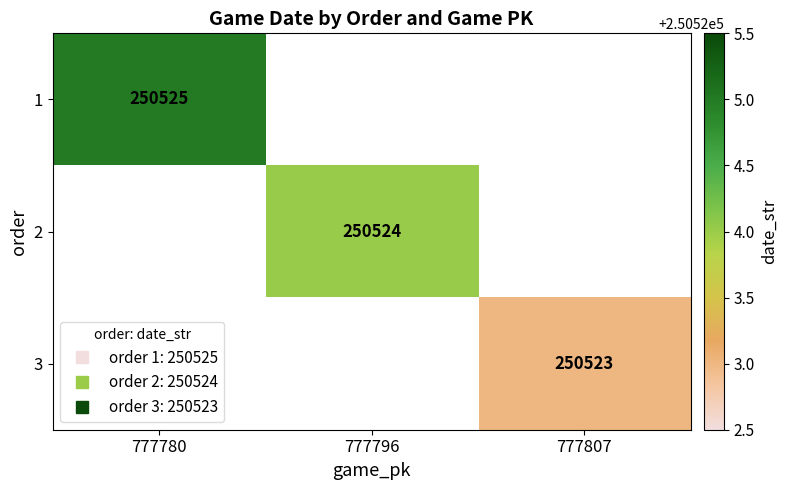

Which series has the widest spread of values?

1